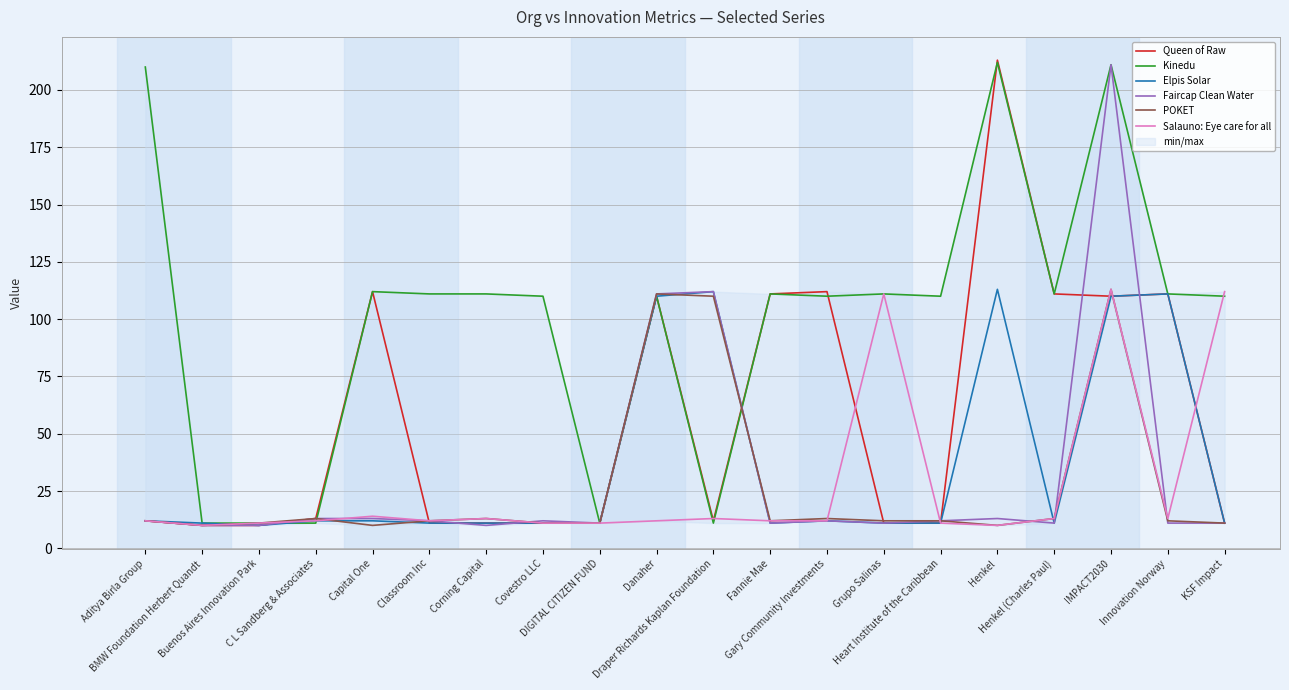

What is the difference between the Queen of Raw values at DIGITAL CITIZEN FUND and Innovation Norway?

100